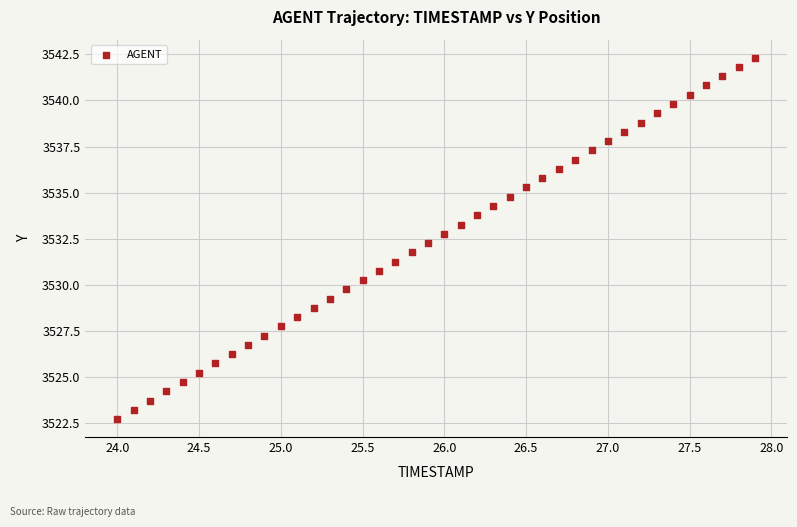

What is the range of Y values (max minus min)?

19.6